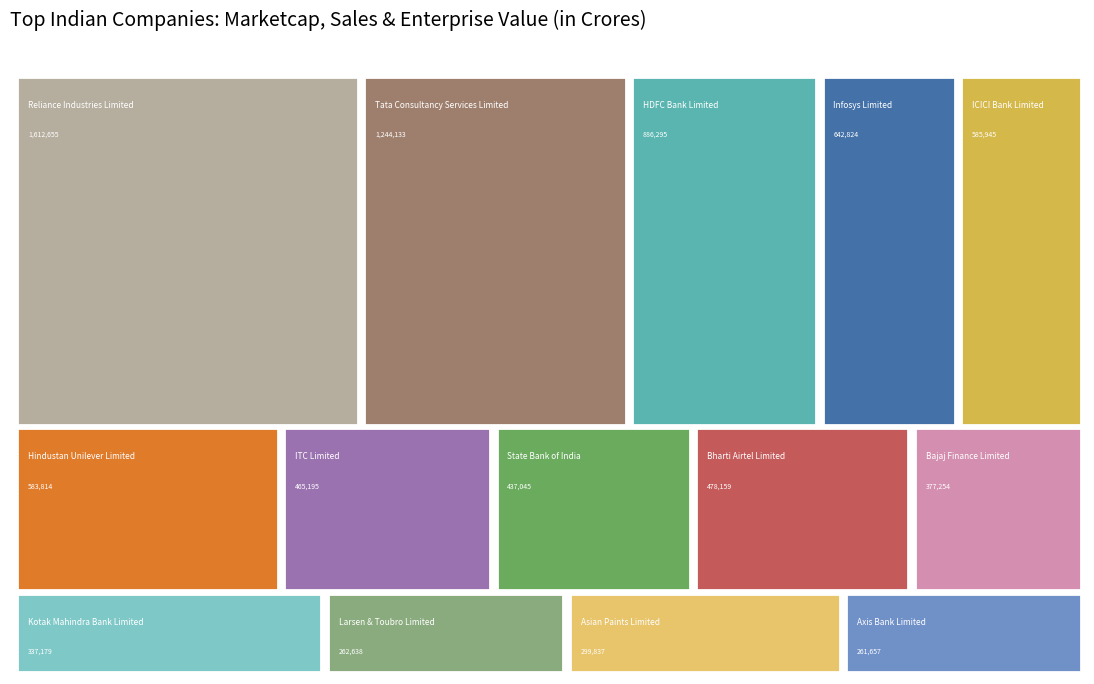

Reading left to right, transcribe all the data shown in this chart.

Marketcap: 1612655	1244133	886295	642824	585945	583814	465195	437045	478159	377254	337179	262638	299837	261657
Sales: 873898	216887	158780	141602	111627	59132	327369	134636	69857	38662	39008	33594	177856	81027
Enterprise Value: 1880427	1244243	2515878	638957	1655788	581002	4602861	643144	473571	558650	649748	263671	411330	1170005